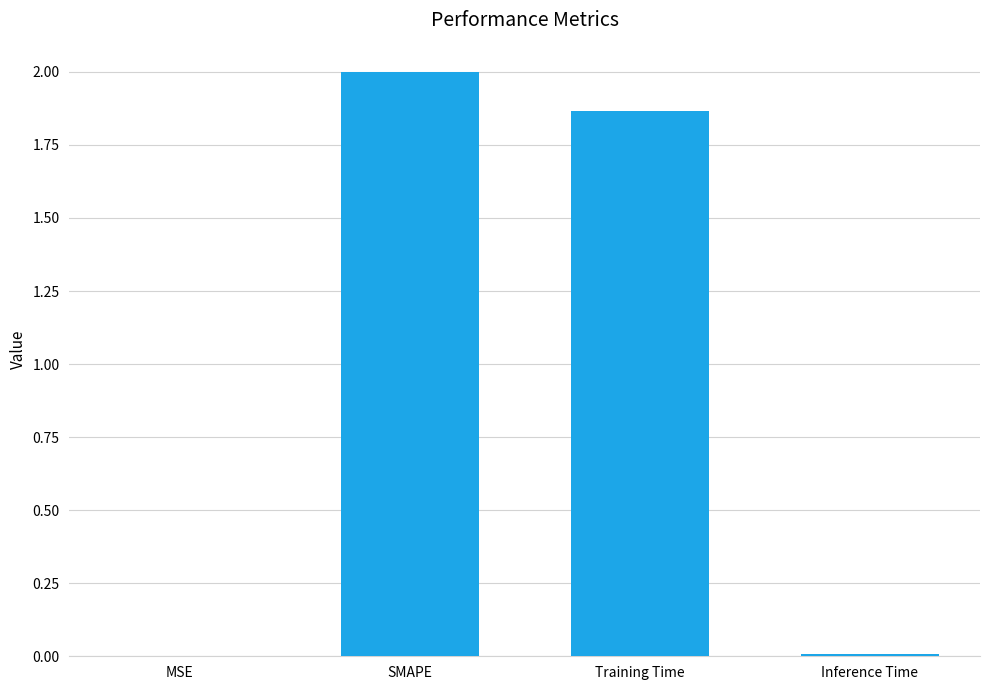

The value at SMAPE is 3.0. True or false?

False